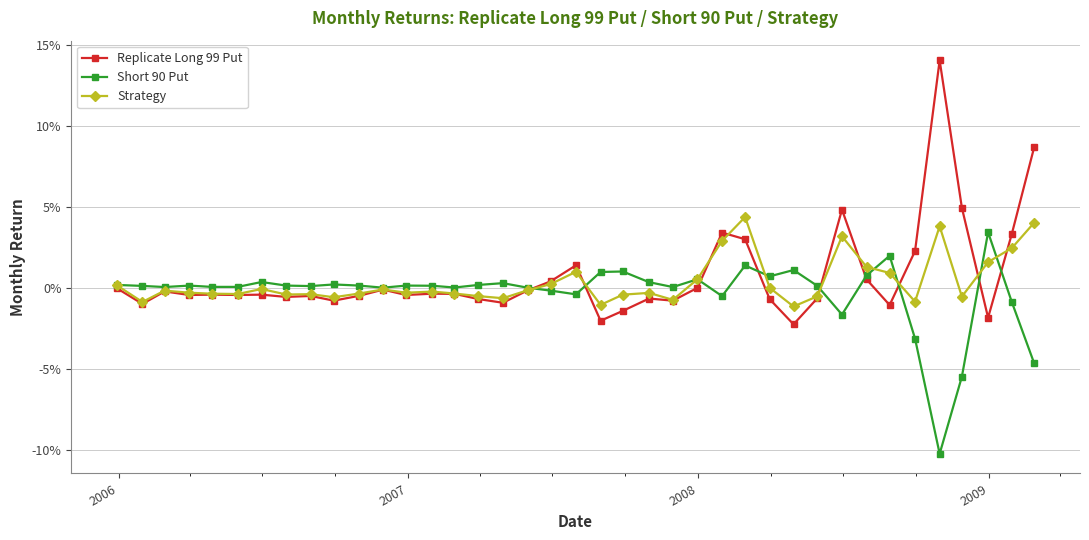

What are all the series names shown in the legend?

Replicate Long 99 Put, Short 90 Put, Strategy